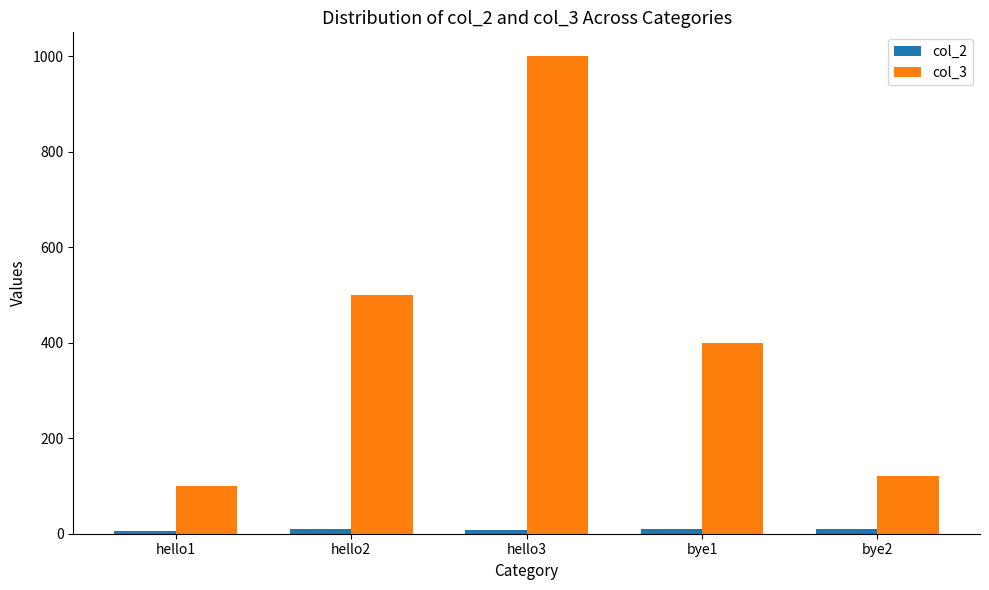

What is the difference between the col_3 values at hello1 and hello2?

400